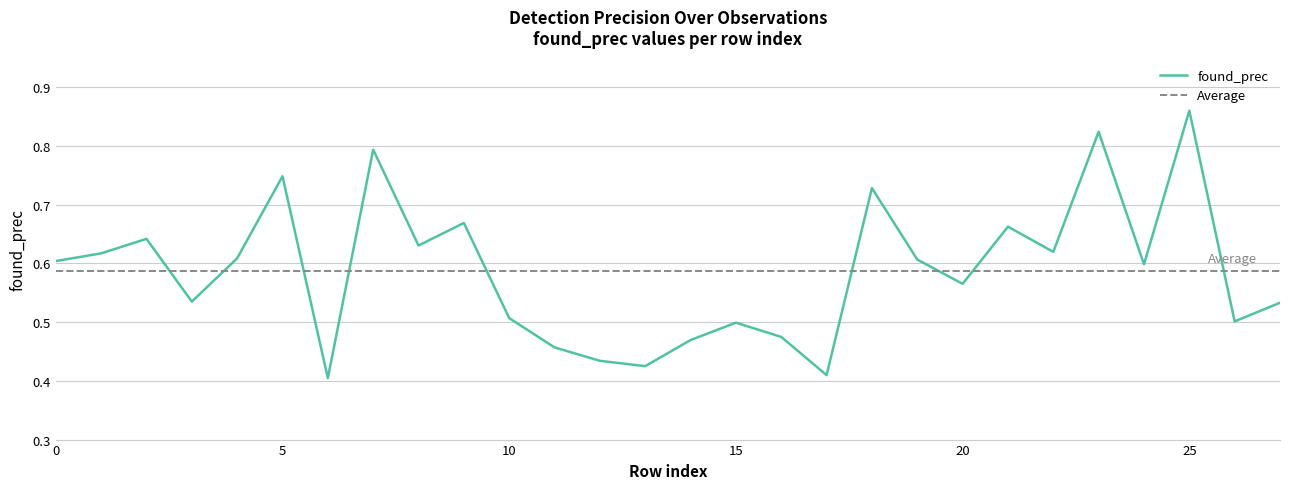

True or false: the data shows 0.6 at 20.

True